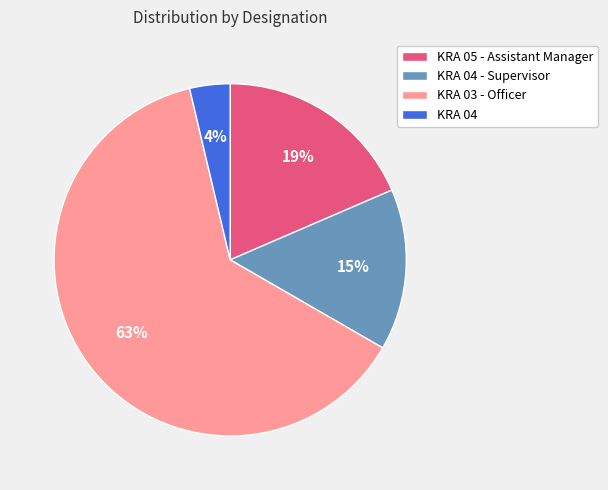

Rank the categories by value from lowest to highest.

KRA 04, KRA 04 - Supervisor, KRA 05 - Assistant Manager, KRA 03 - Officer